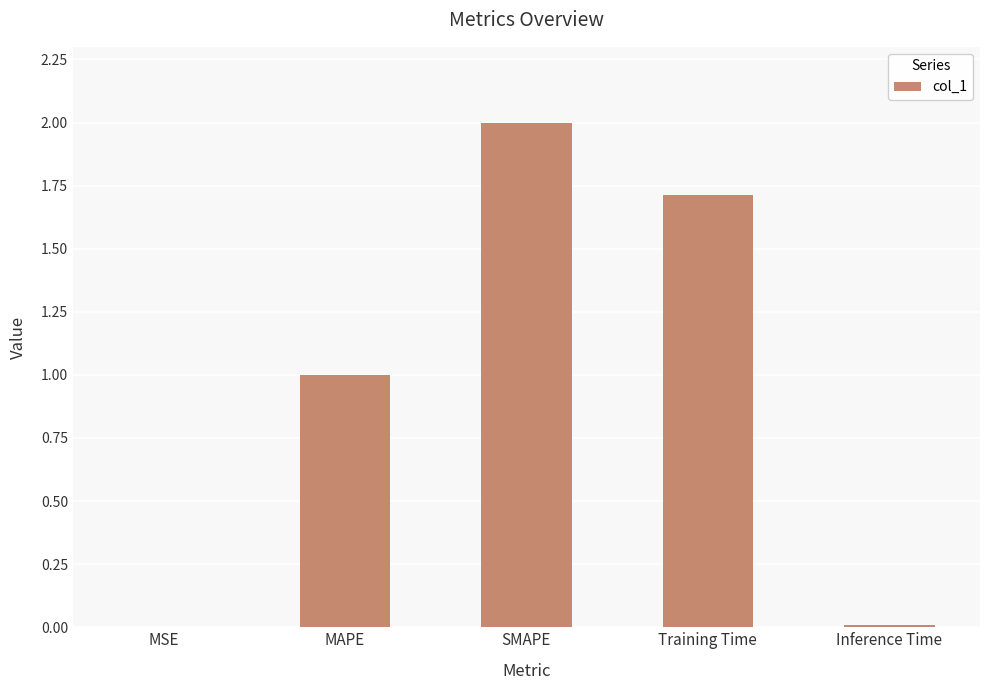

The chart shows a value of 0.0 at Inference Time. True or false?

True